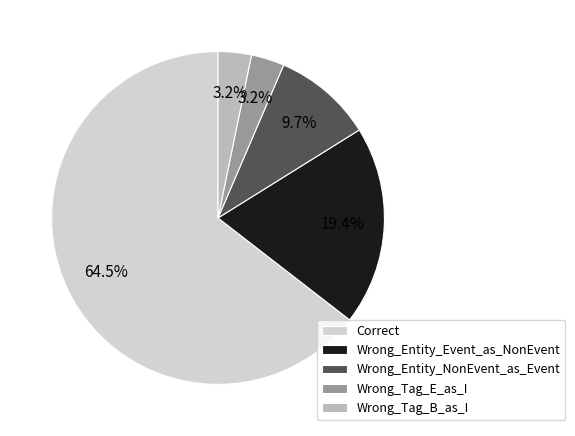

To the nearest percent, what percentage of the pie is Wrong_Tag_B_as_I?

3%